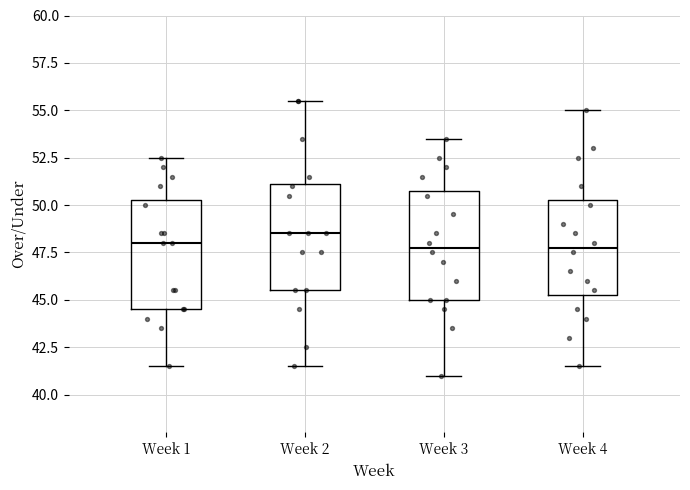

Where does the upper whisker of the box for Week 2 end on the y-axis? The values are not printed on the chart, so give them approximately, as read against the axis.

55.5